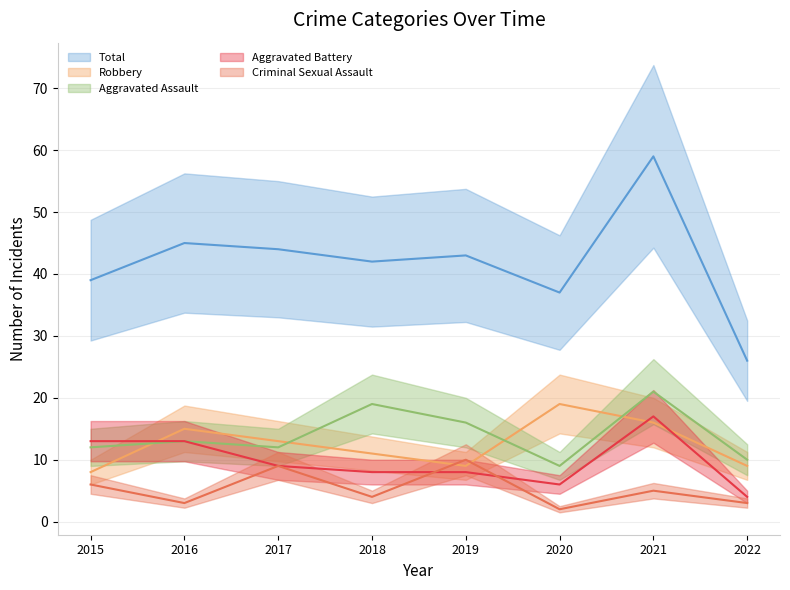

How many lines are shown in the chart?

5